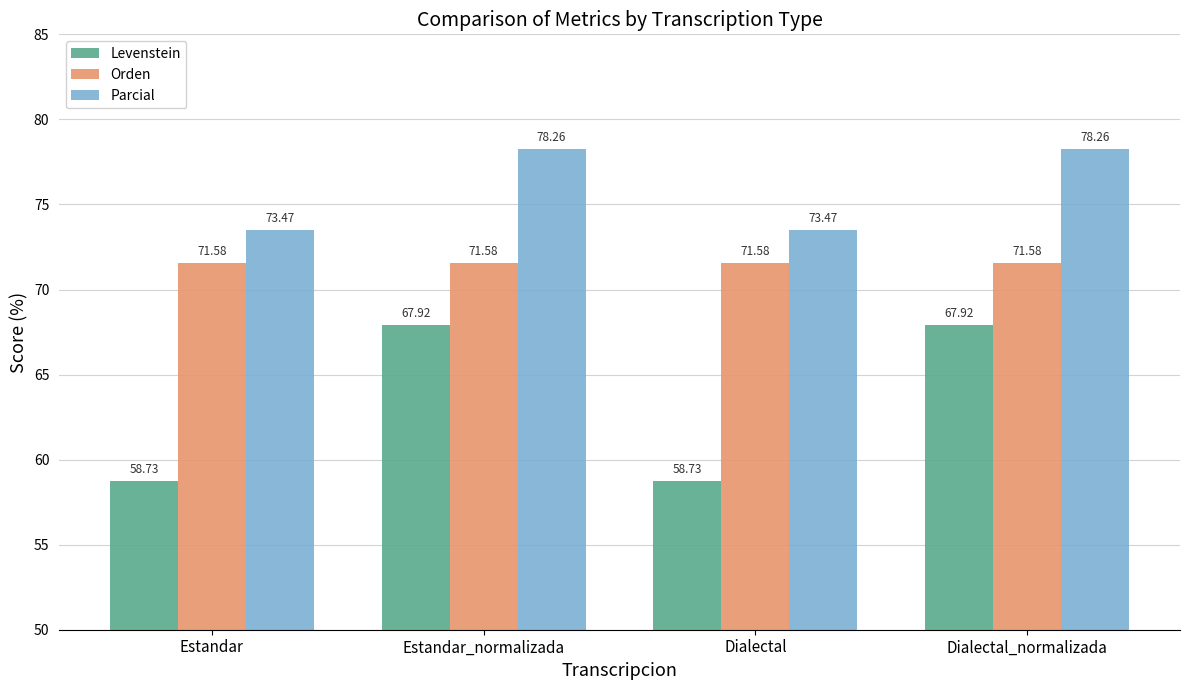

What is the spread (max minus min) of values at Estandar?

14.7